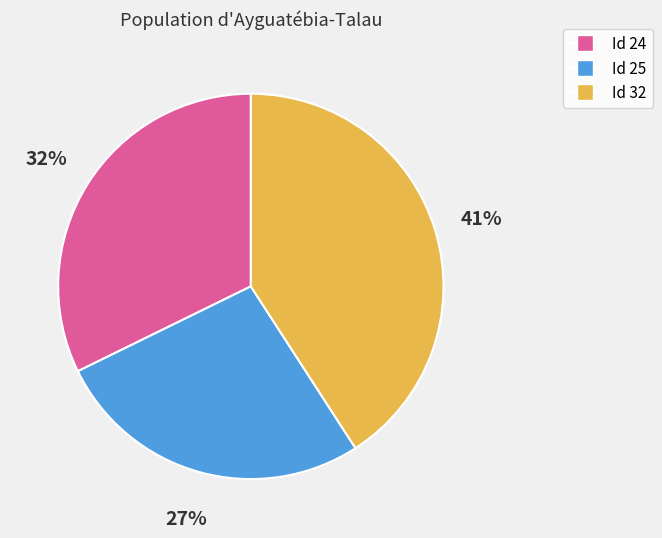

To the nearest percent, what is the difference between the largest and smallest slice percentages?

14%